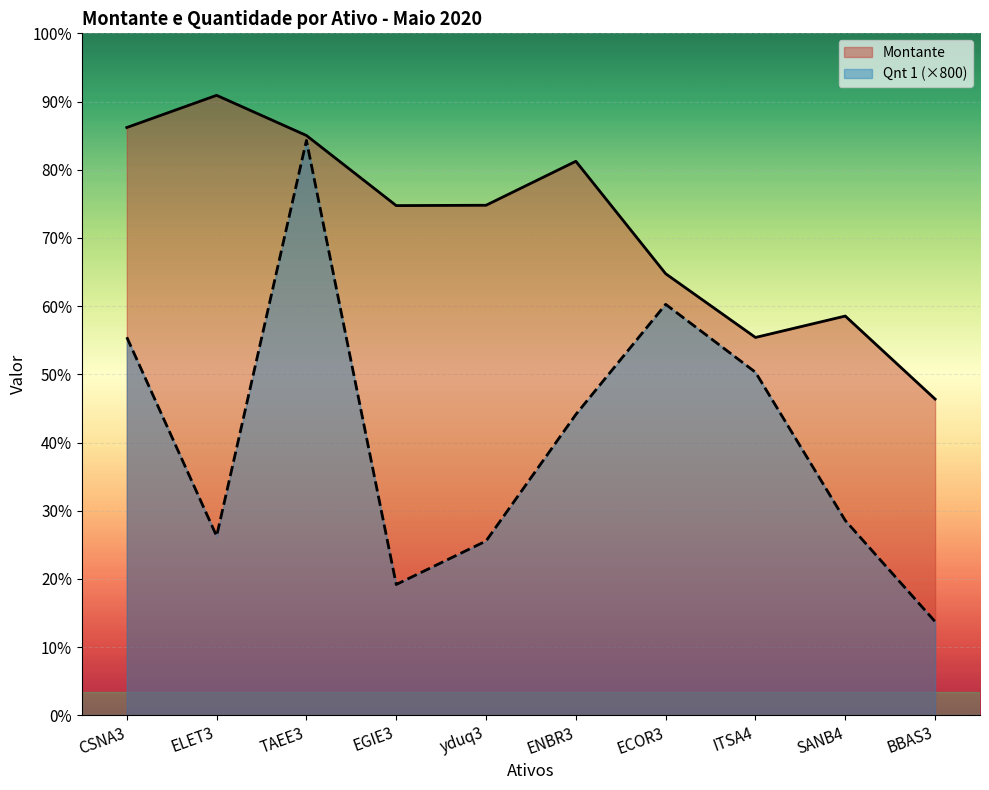

Reading left to right, list all the values displayed in this chart.

Montante: 10026.0	10575.0	9890.0	8694.0	8700.0	9450.0	7532.0	6445.0	6810.0	5394.0
Qnt 1 (×800): 6448.4	3056.8	9805.6	2230.9	2972.5	5131.1	7009.9	5851.6	3322.8	1598.1